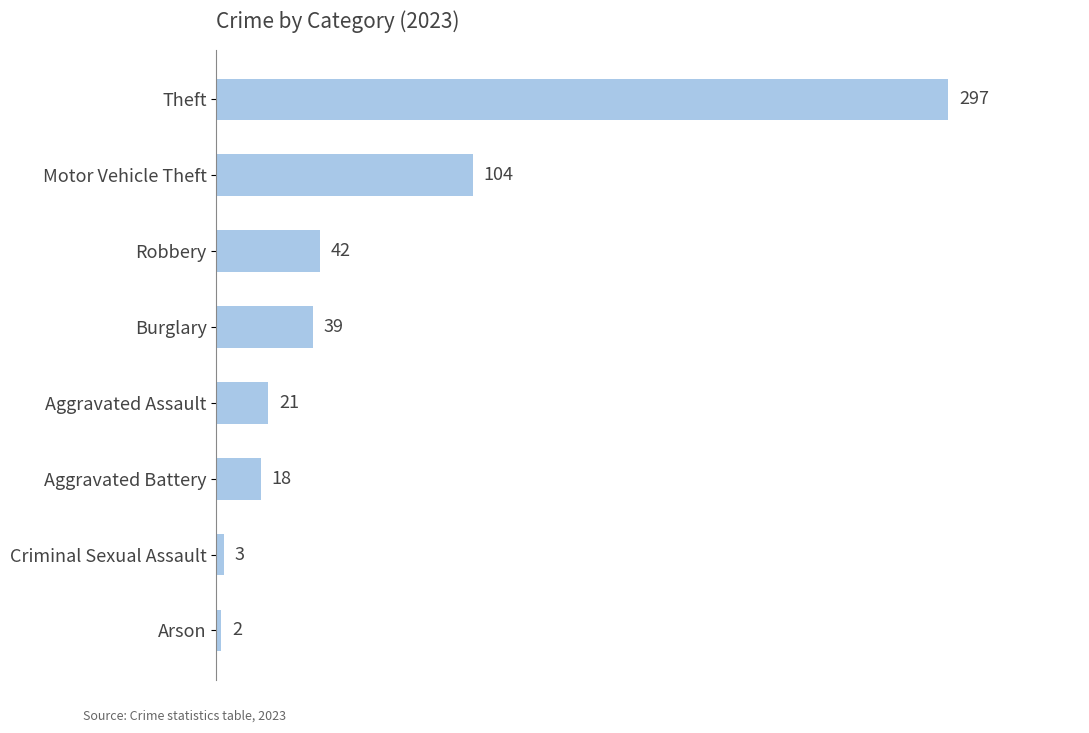

Reading top to bottom, list all the values displayed in this chart.

297	104	42	39	21	18	3	2